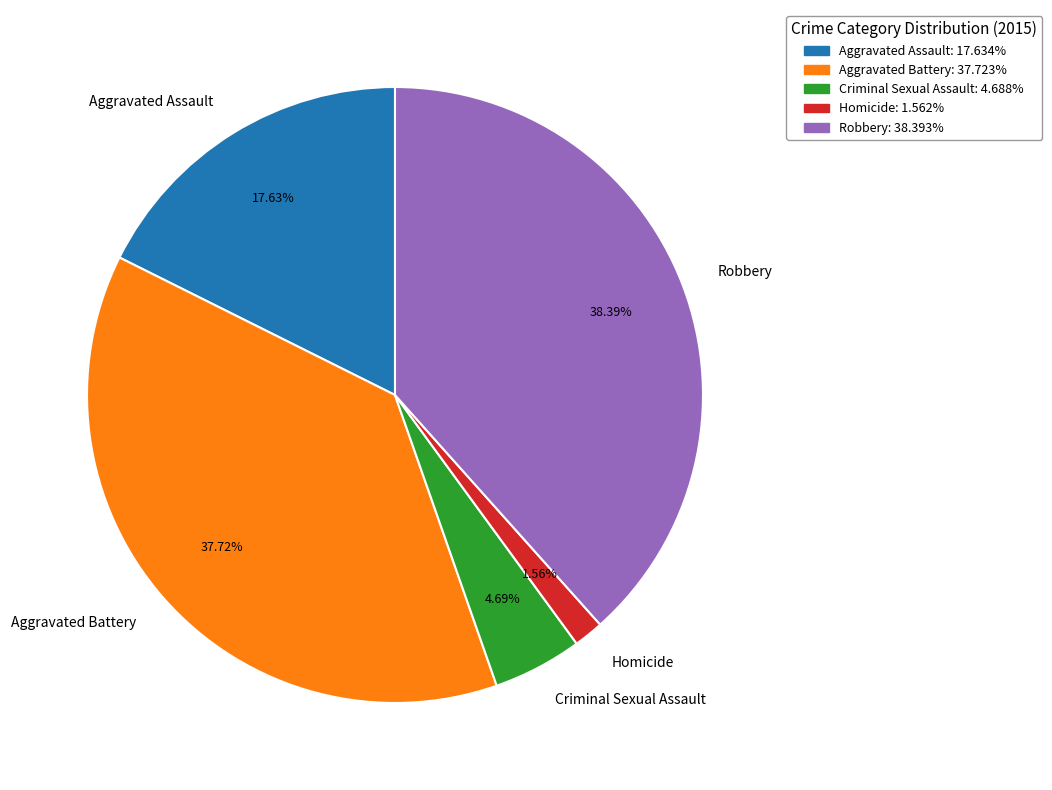

The Criminal Sexual Assault slice represents 5% of the pie. True or false?

True